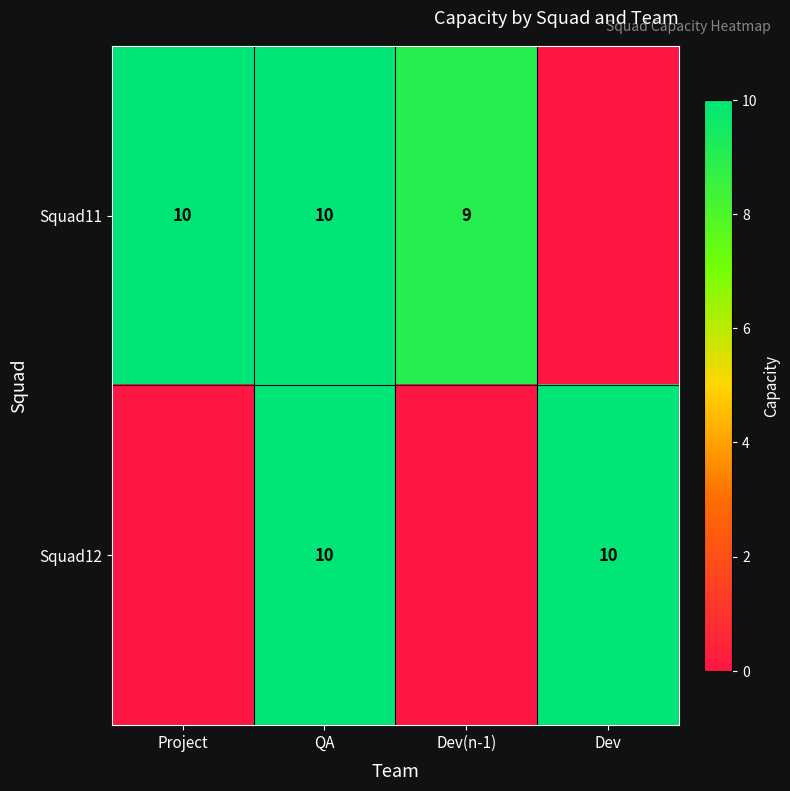

What is the sum of the Squad11 values at Dev(n-1) and QA?

19